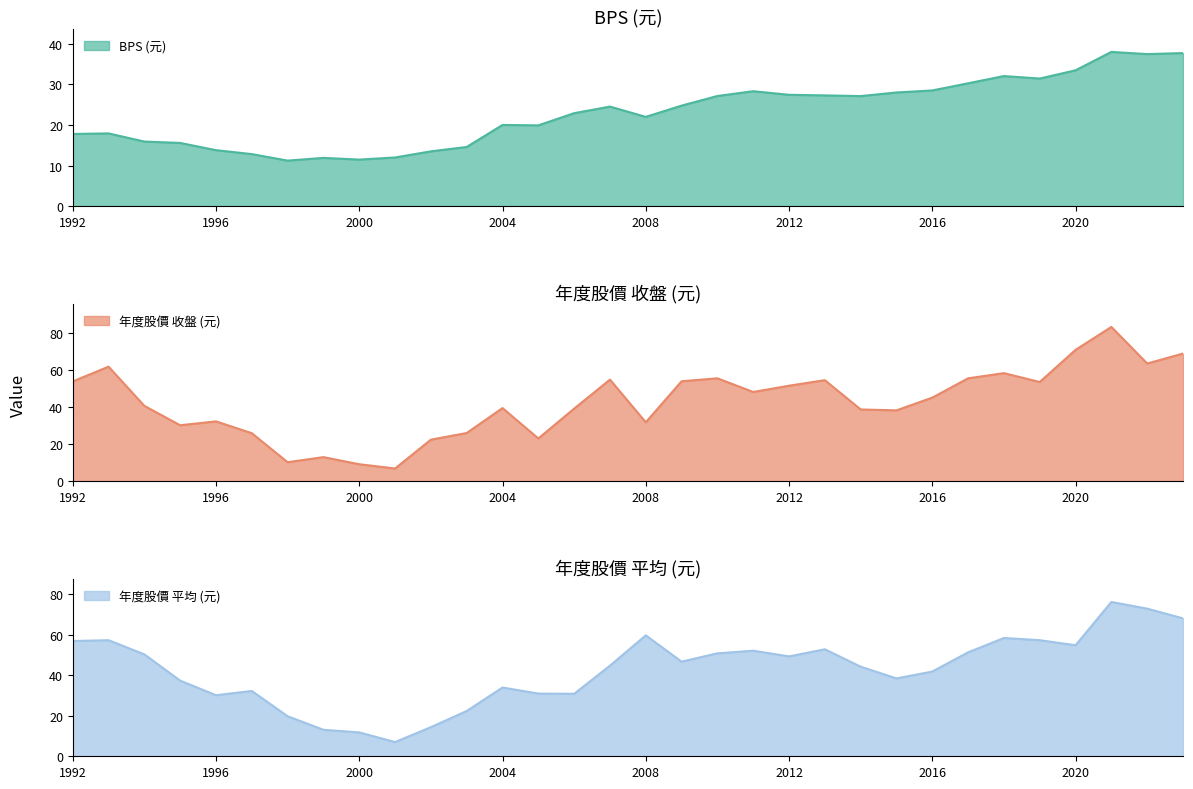

How many interior local valleys does the 年度股價(收盤) series have?

9